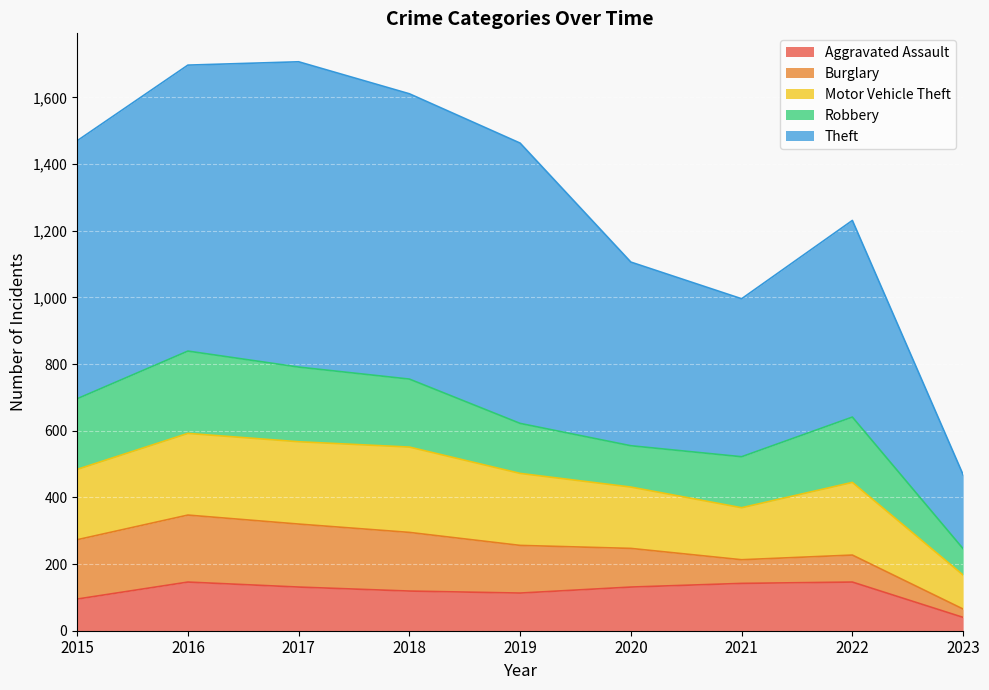

At which label does Aggravated Assault first exceed 131?

2016